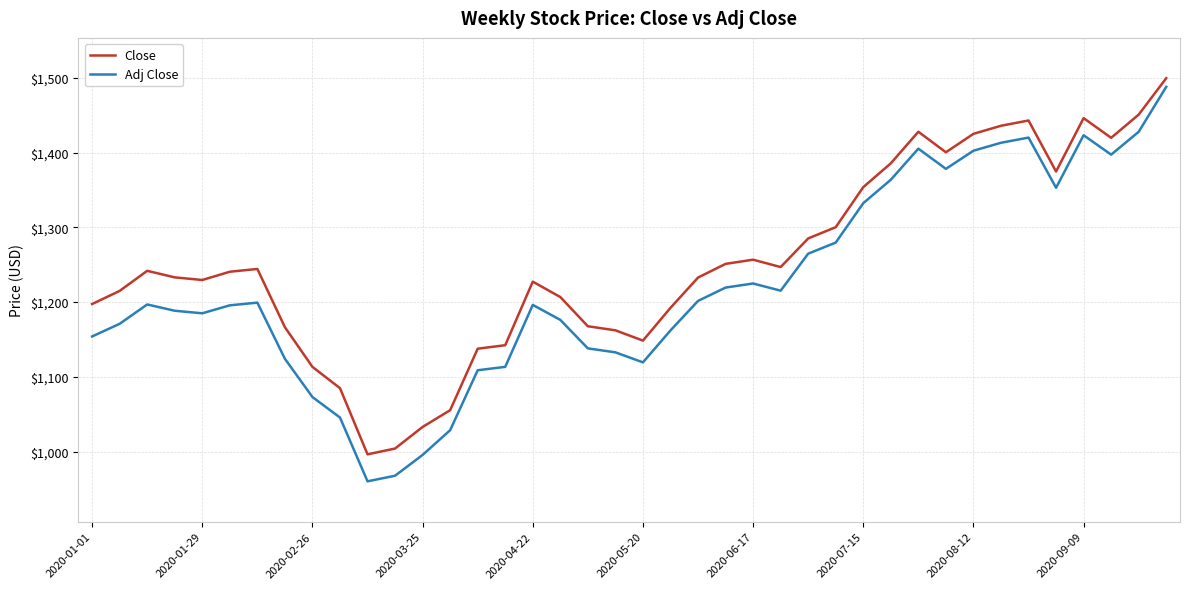

What is the greatest value displayed?

1499.3